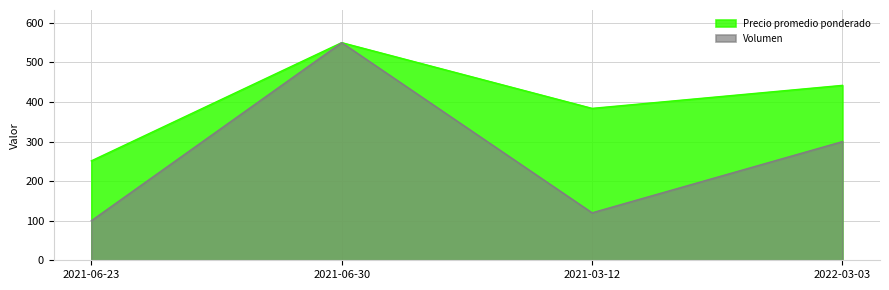

Which series has the widest spread of values?

Volumen